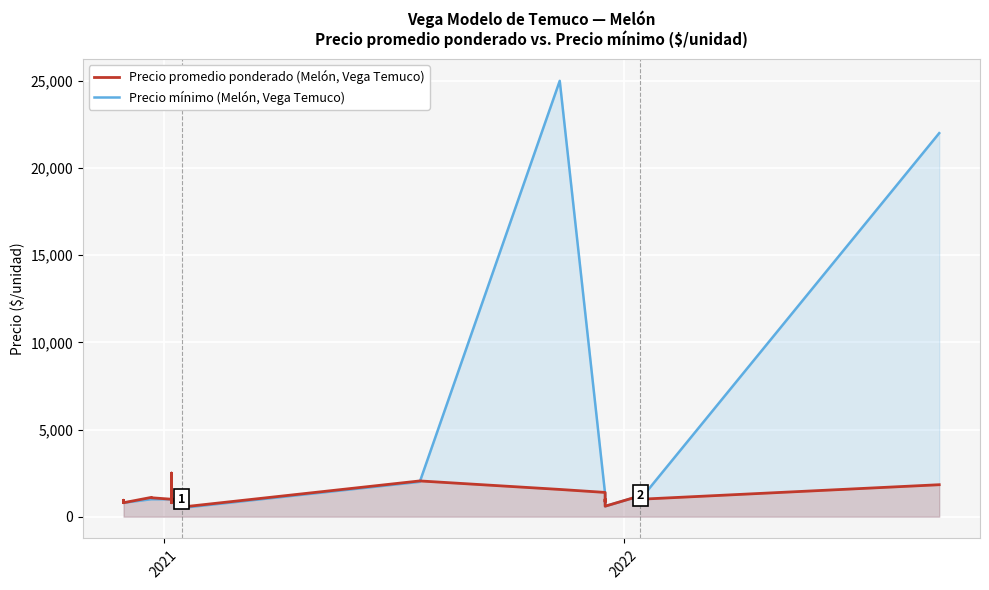

Is the value of Precio promedio ponderado at 14 greater than the value of Precio mínimo at 2020?

No